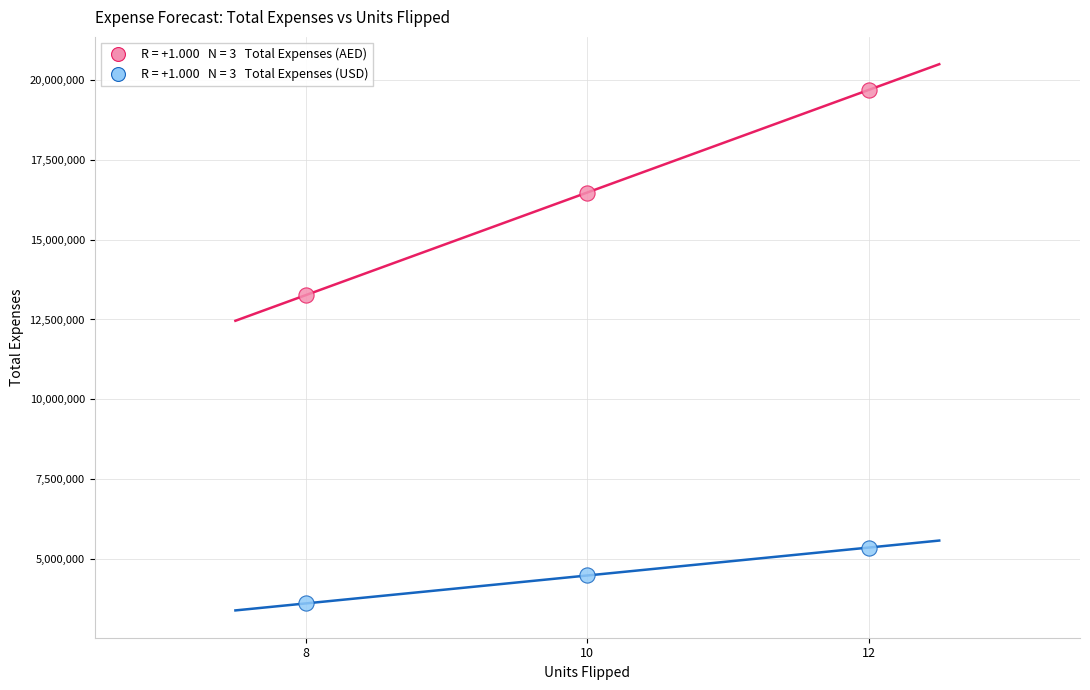

Across all series, what Y value is closest to 11650608?

13264000.0